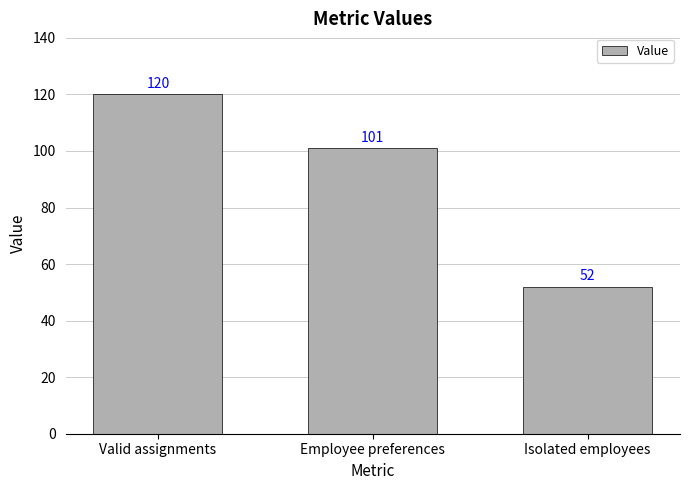

What is the label of the 2nd bar from the left?

Employee preferences